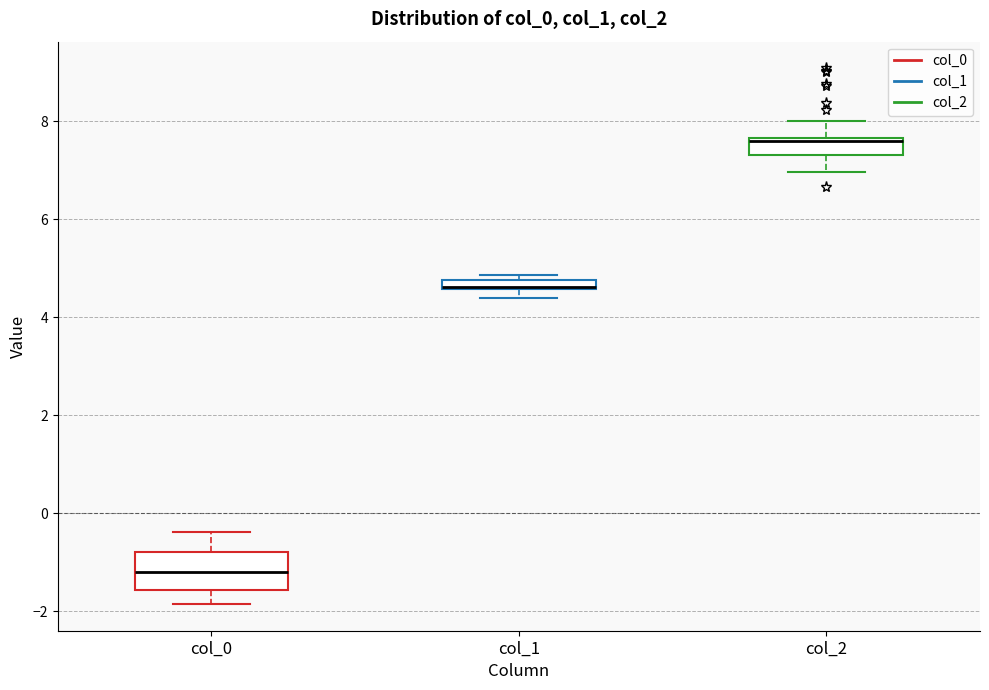

Which box is the tallest, from its lower edge to its upper edge?

col_0